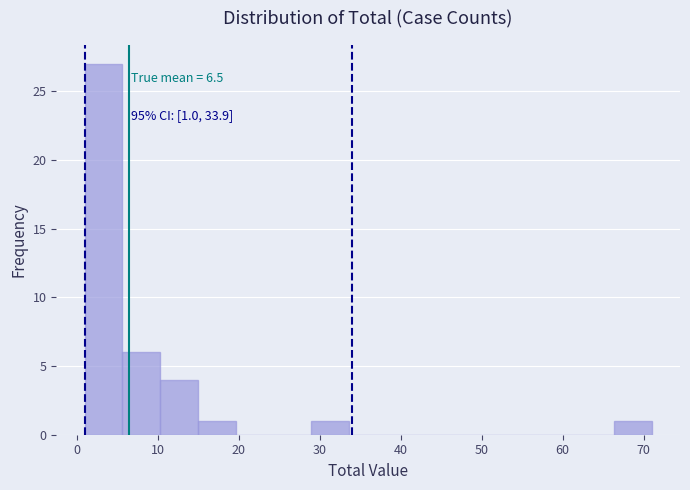

Over which range of the x-axis is the bar tallest?

1 to 6